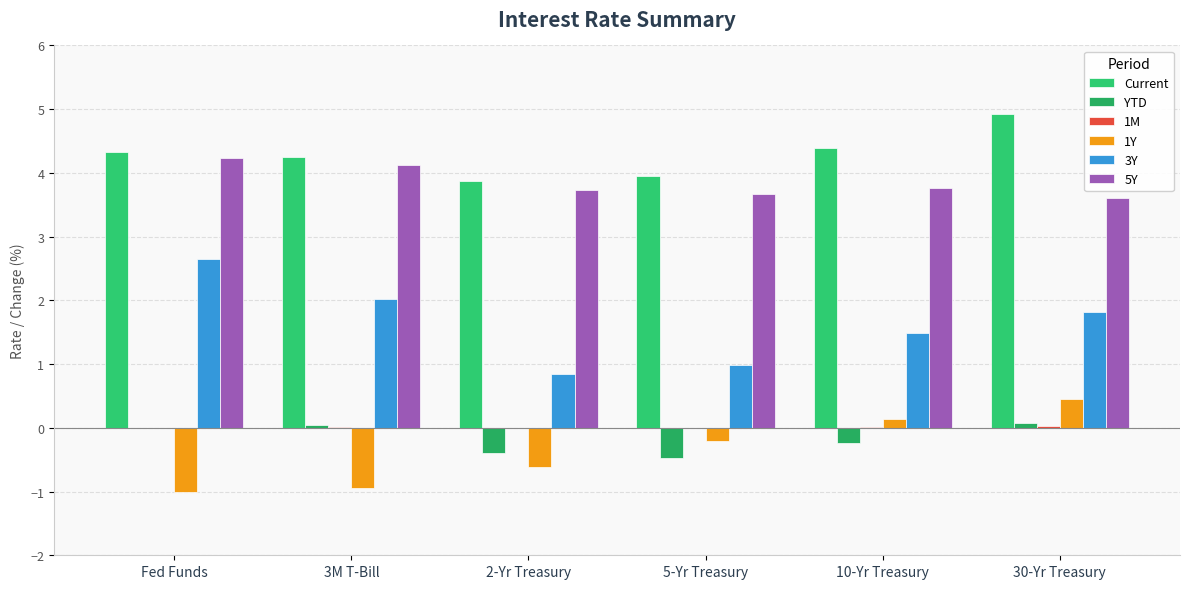

Reading right to left, transcribe all the data shown in this chart.

Current: 30-Yr Treasury=4.9	10-Yr Treasury=4.4	5-Yr Treasury=4.0	2-Yr Treasury=3.9	3M T-Bill=4.2	Fed Funds=4.3
YTD: 30-Yr Treasury=0.1	10-Yr Treasury=-0.2	5-Yr Treasury=-0.5	2-Yr Treasury=-0.4	3M T-Bill=0.0	Fed Funds=0.0
1M: 30-Yr Treasury=0.0	10-Yr Treasury=0.0	5-Yr Treasury=-0.0	2-Yr Treasury=-0.0	3M T-Bill=0.0	Fed Funds=0.0
1Y: 30-Yr Treasury=0.5	10-Yr Treasury=0.1	5-Yr Treasury=-0.2	2-Yr Treasury=-0.6	3M T-Bill=-0.9	Fed Funds=-1.0
3Y: 30-Yr Treasury=1.8	10-Yr Treasury=1.5	5-Yr Treasury=1.0	2-Yr Treasury=0.8	3M T-Bill=2.0	Fed Funds=2.6
5Y: 30-Yr Treasury=3.6	10-Yr Treasury=3.8	5-Yr Treasury=3.7	2-Yr Treasury=3.7	3M T-Bill=4.1	Fed Funds=4.2